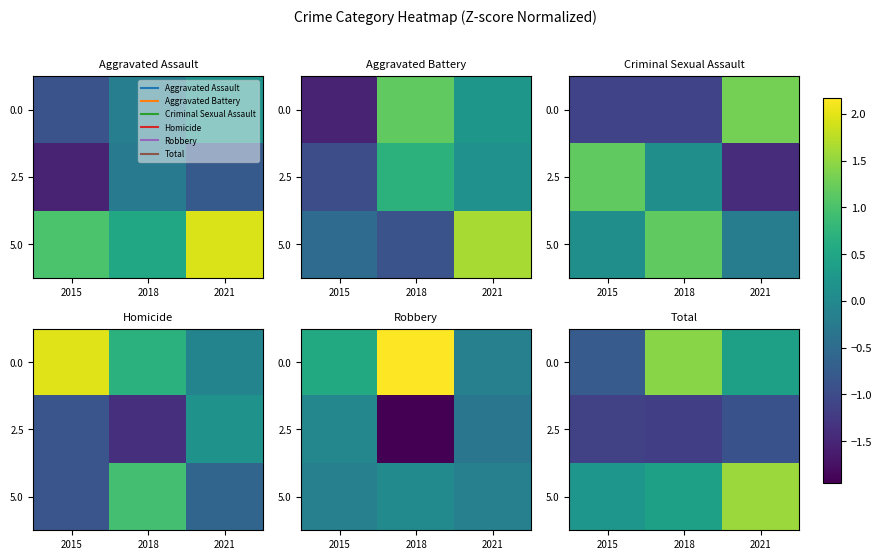

The 2.5 series shows -1.5 at 2015. True or false?

False